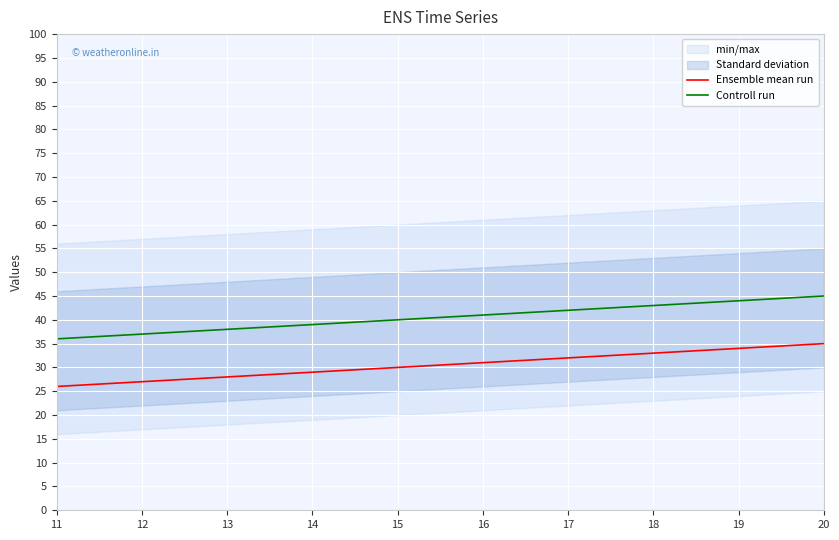

What is the maximum value for Ensemble mean run?

35